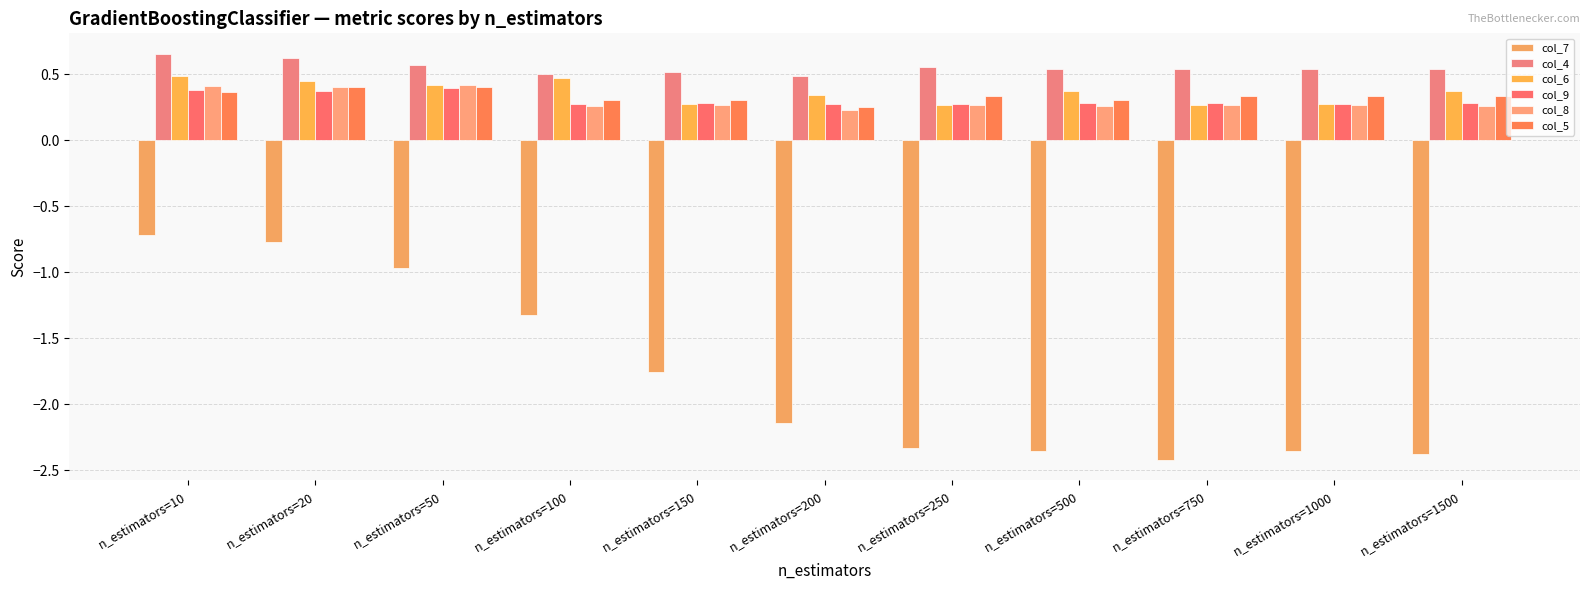

Count the col_8 values in the range 0 to 1.

11